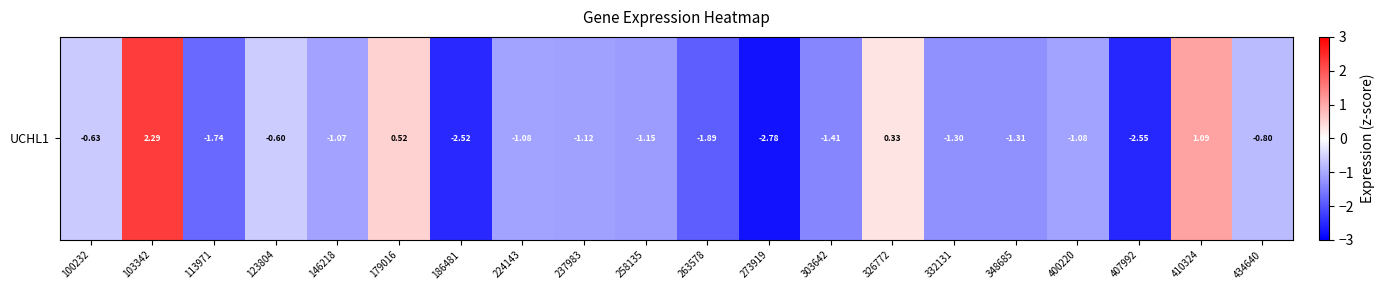

Which category has the highest value across all series?

103342